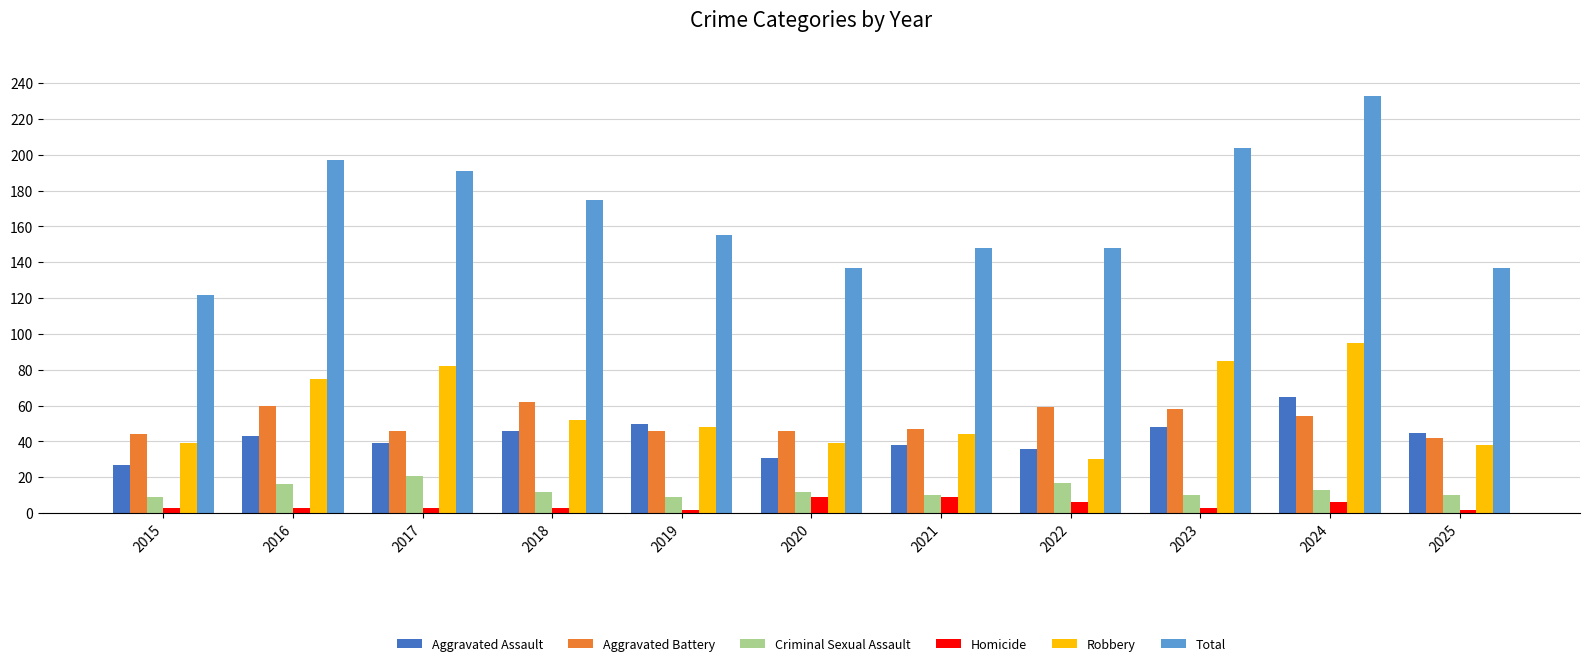

What is the sum of all Total values?

1847